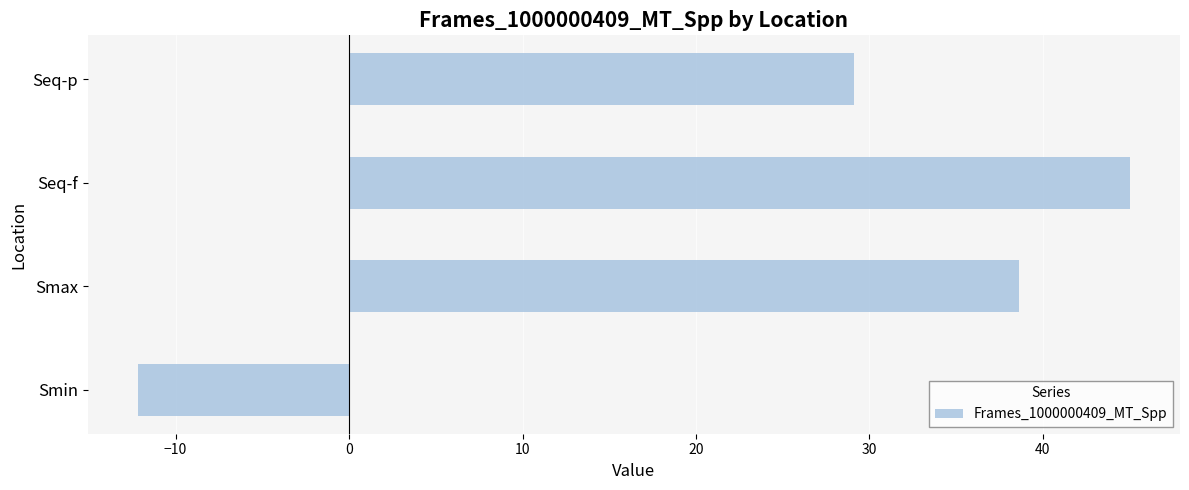

At which category does the chart reach its minimum across all series?

Smin